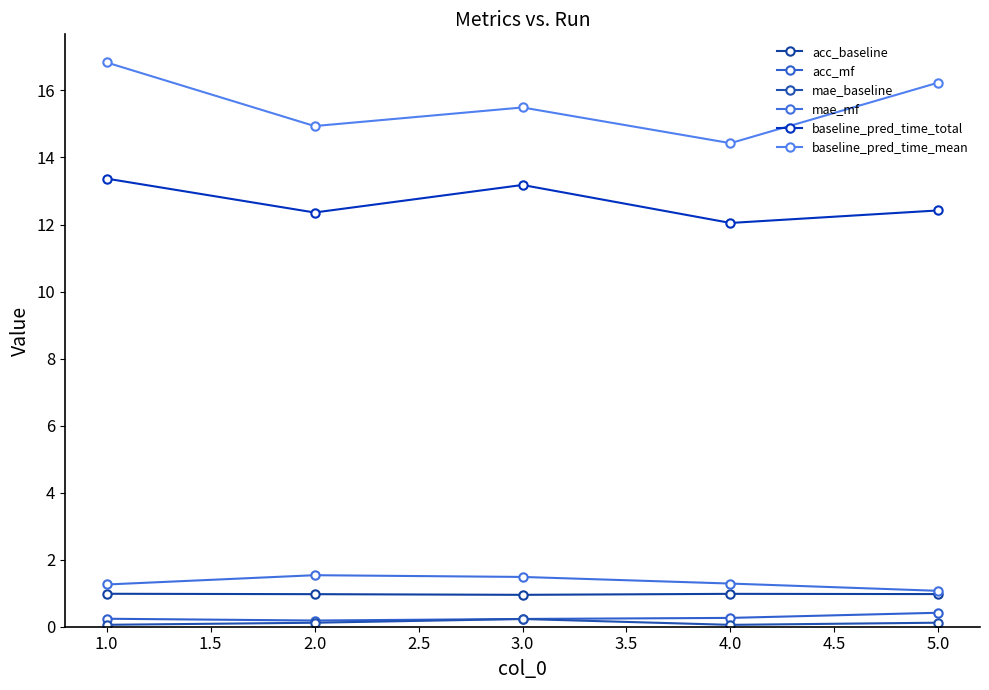

Does the chart have visible grid lines?

No